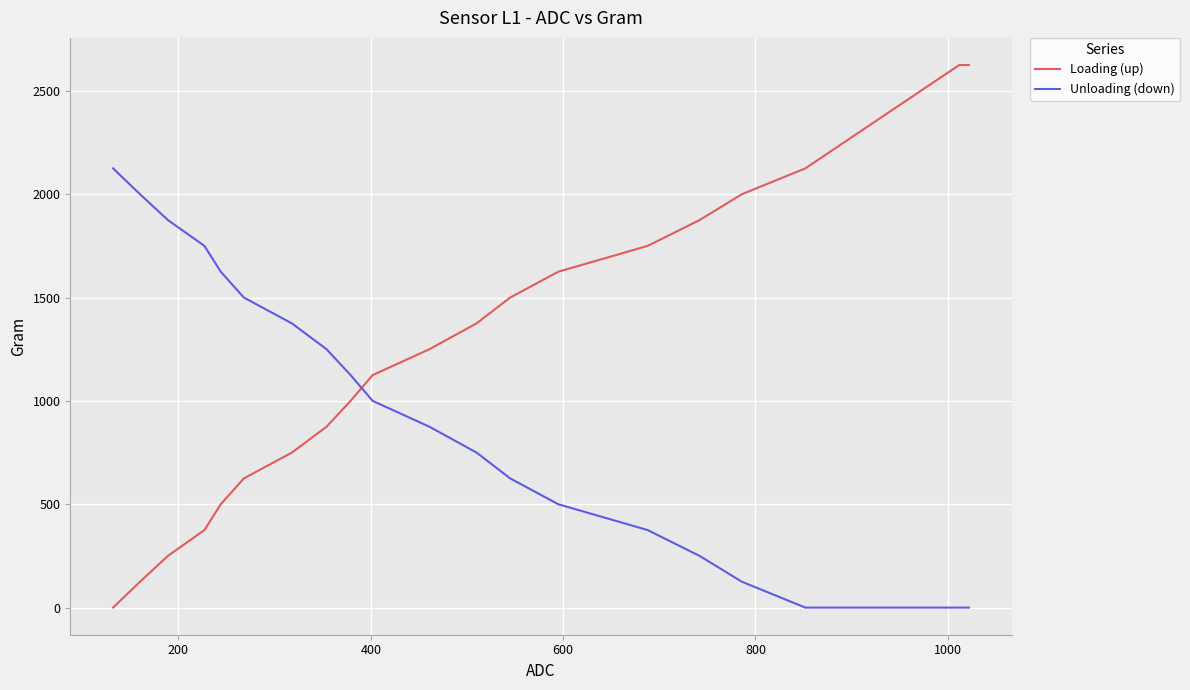

List the series in order of their peak value, highest first.

Loading (up), Unloading (down)